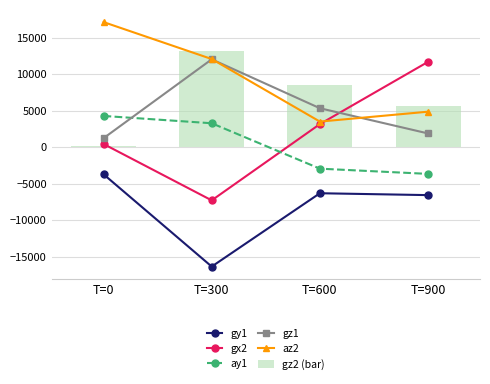

Read the az2 value at T=900, to the nearest 10.

4880